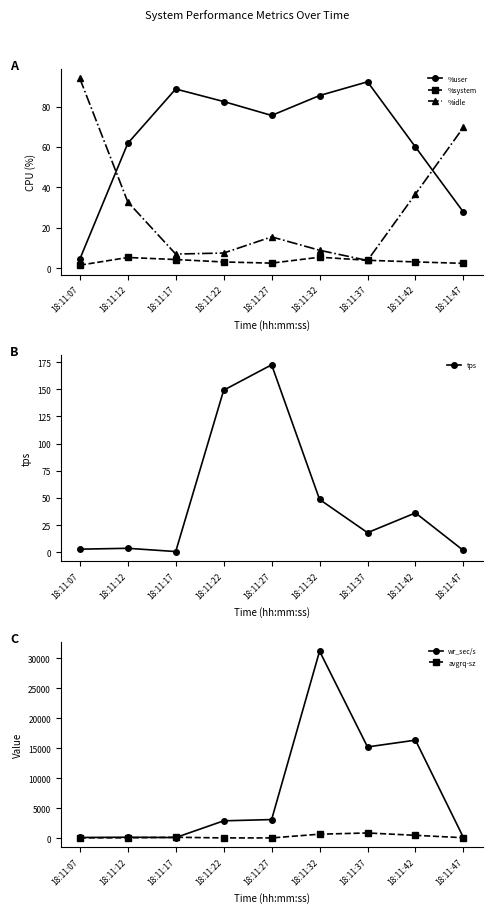

How many data points does each series have?

9